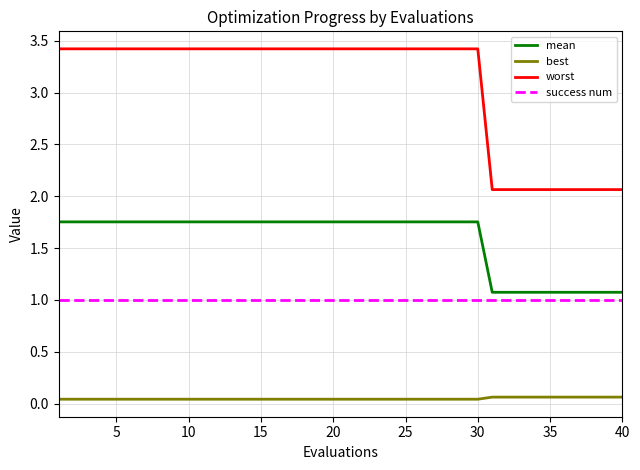

How many series are shown in this chart?

4